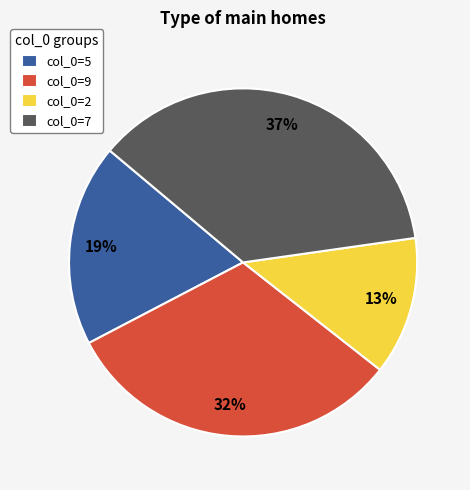

Count the number of slices in the pie.

4